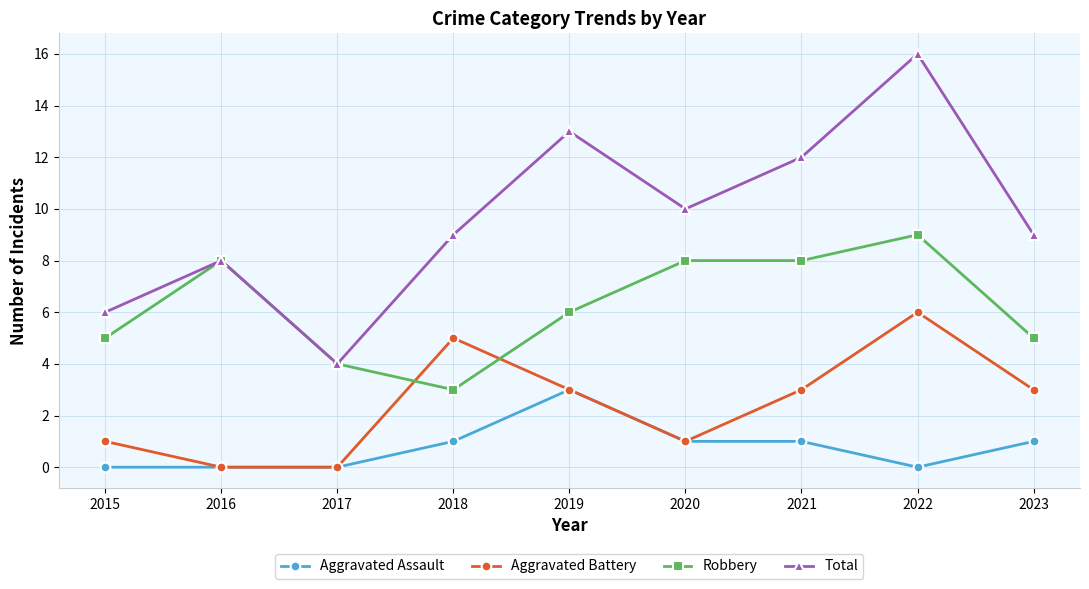

How many categories are shown in the chart?

9